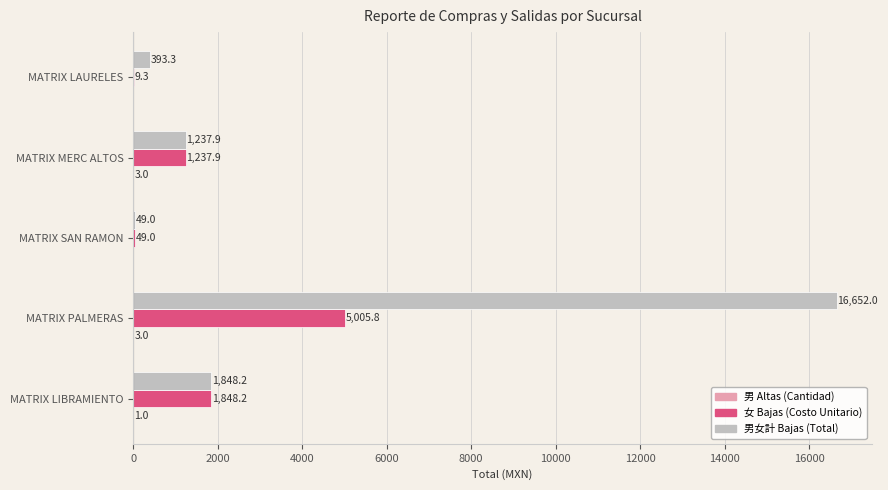

Which category has the highest value across all series?

MATRIX PALMERAS